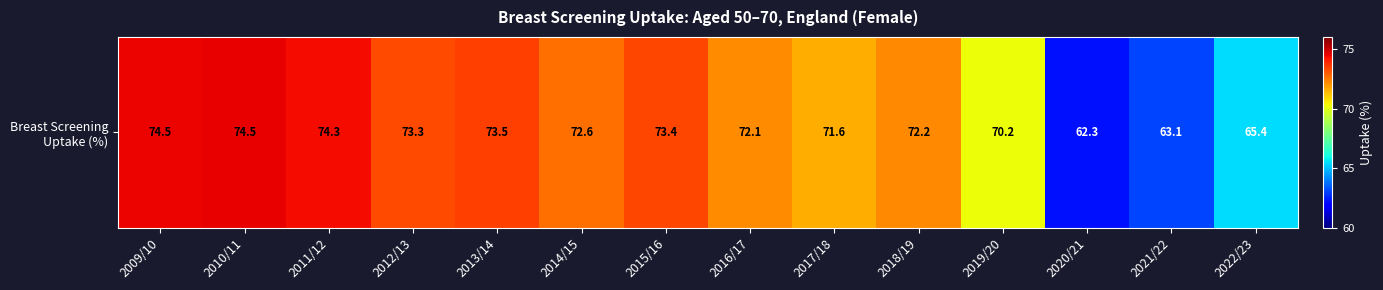

Where is the data nearest to the value 68?

2019/20